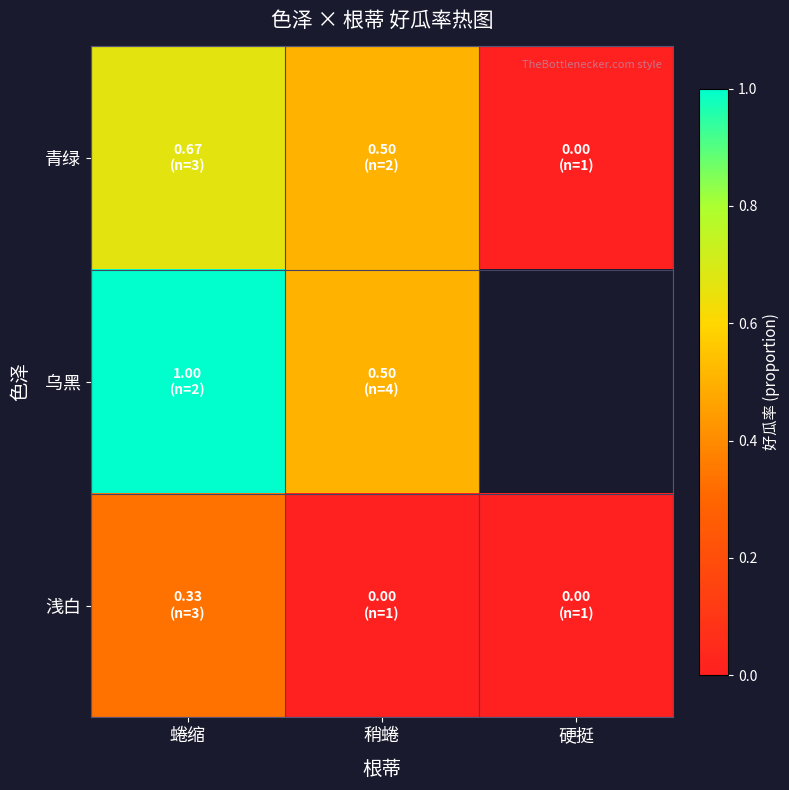

What is the greatest value displayed?

1.0